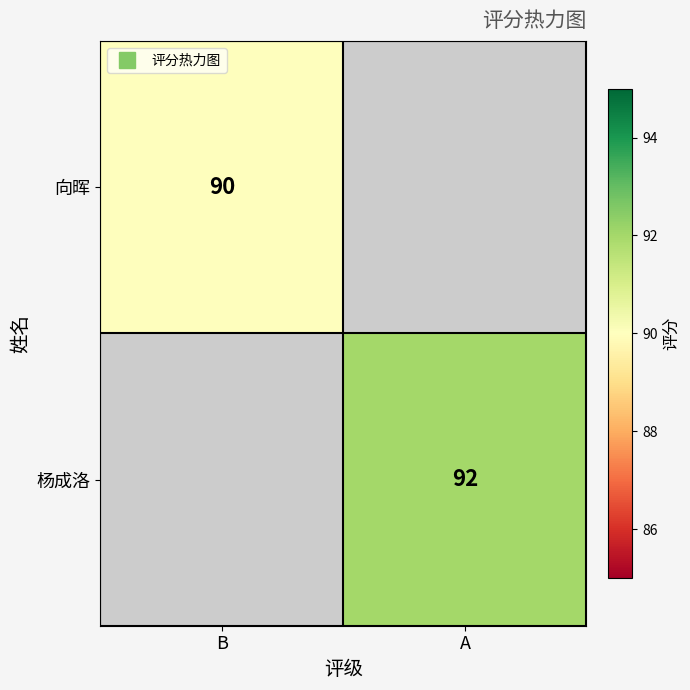

What is the difference between the highest and lowest values at B?

90